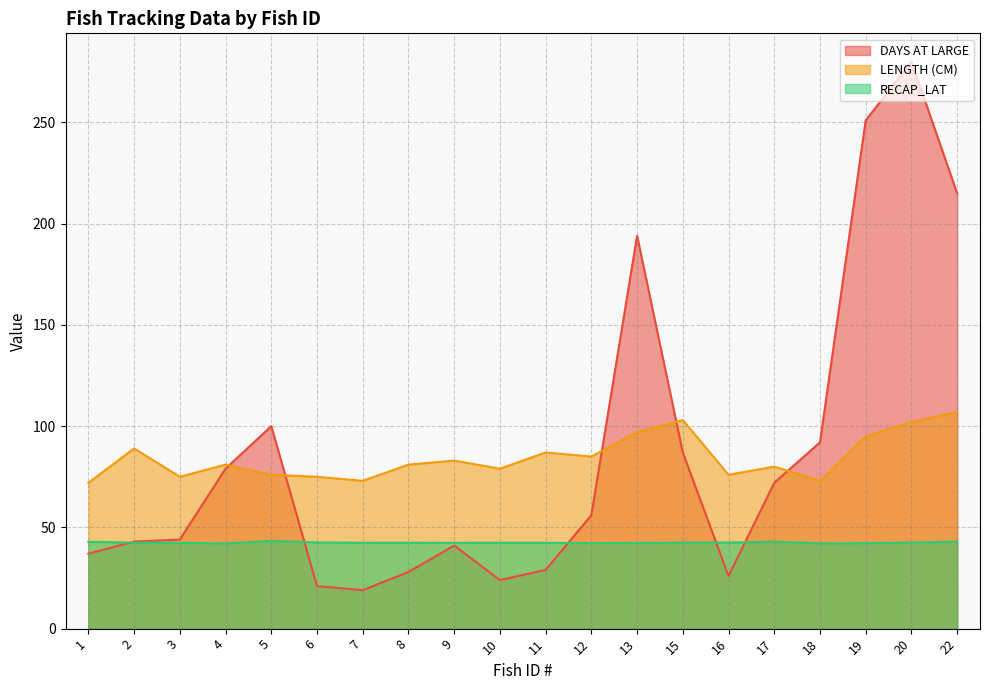

At which category does the chart reach its peak across all series?

20